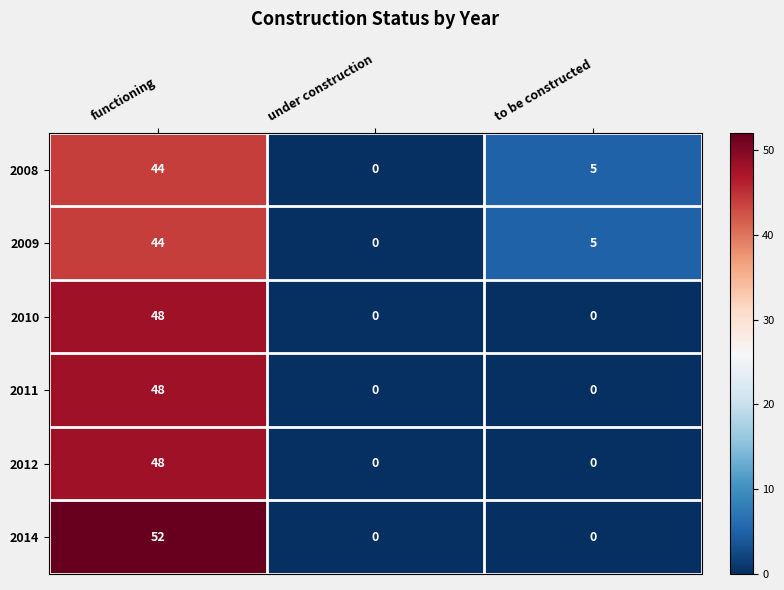

Reading right to left, extract all data points from this chart.

2008: 5	0	44
2009: 5	0	44
2010: 0	0	48
2011: 0	0	48
2012: 0	0	48
2014: 0	0	52